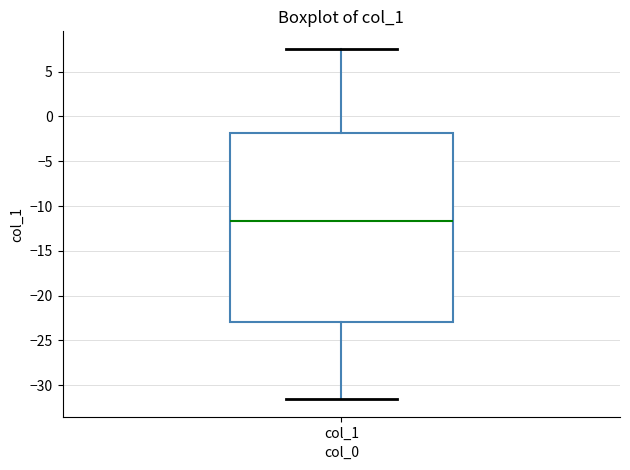

Transcribe this box plot: give where the median line is, the range the box spans, and where the two whiskers end, as read against the y-axis. The values are not printed on the chart, so give them approximately, as read against the axis.

median -11.5, box -23.0 to -2.0, whiskers -31.5 to 7.5